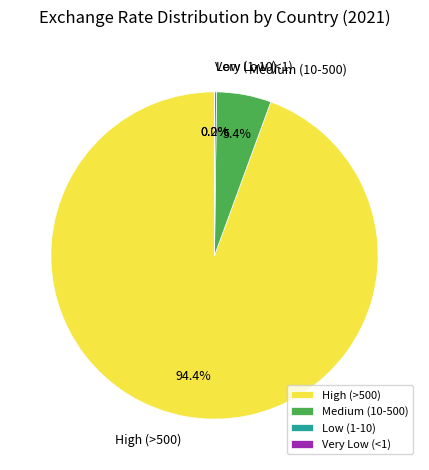

Which slice represents more than half of the pie?

High (>500)